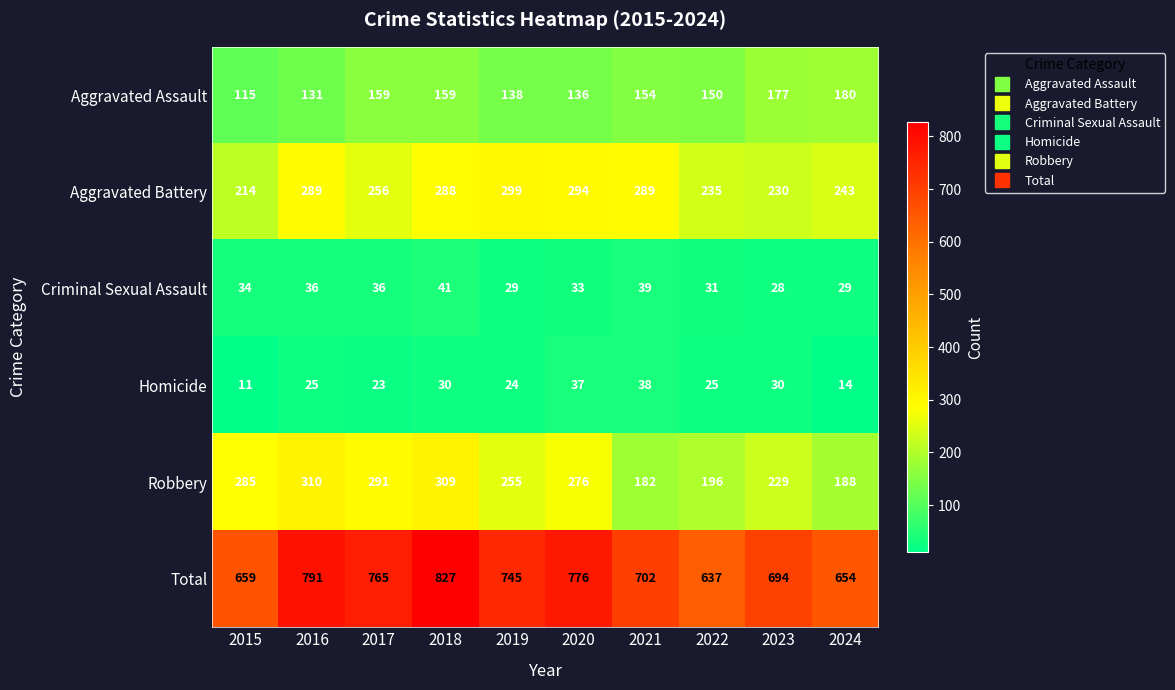

What value does the Aggravated Assault series have at 2023, to the nearest 10?

180